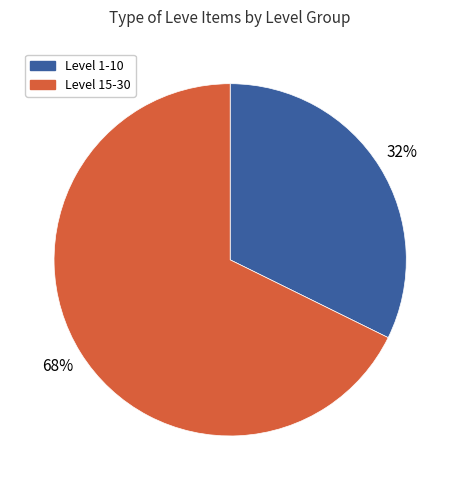

How many slices are in this pie chart?

2